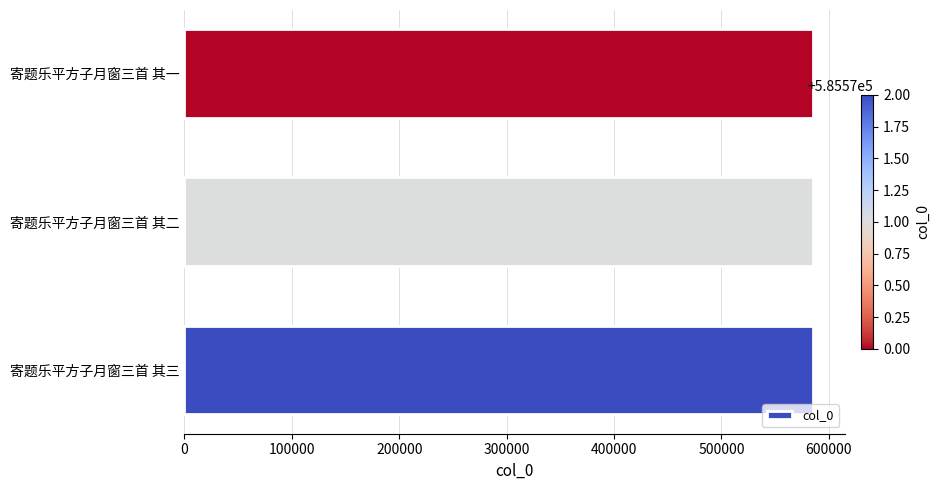

The chart shows a value of 912527 at 寄题乐平方子月窗三首 其一. True or false?

False